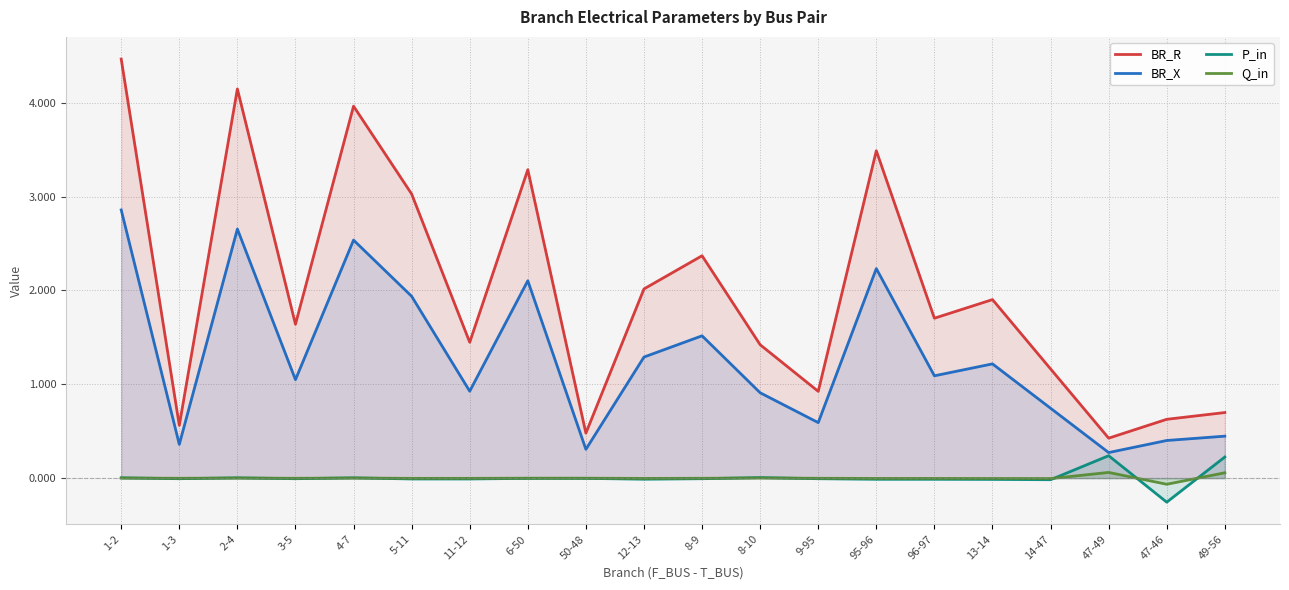

True or false: Q_in has more than 2 points higher than both neighbors.

True